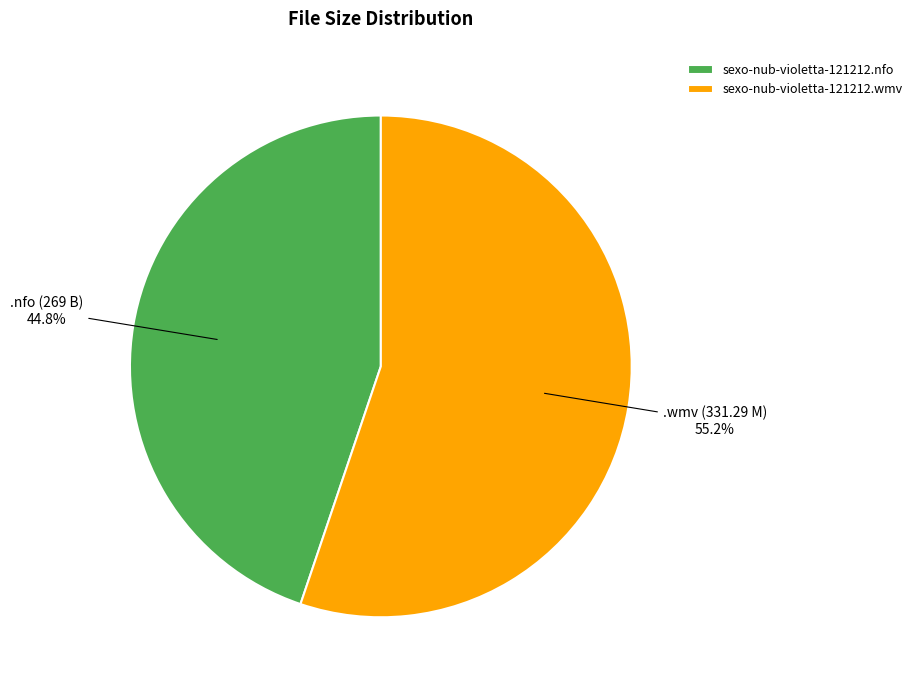

Approximately how many times larger is the value at sexo-nub-violetta-121212.wmv compared to sexo-nub-violetta-121212.nfo?

1.2